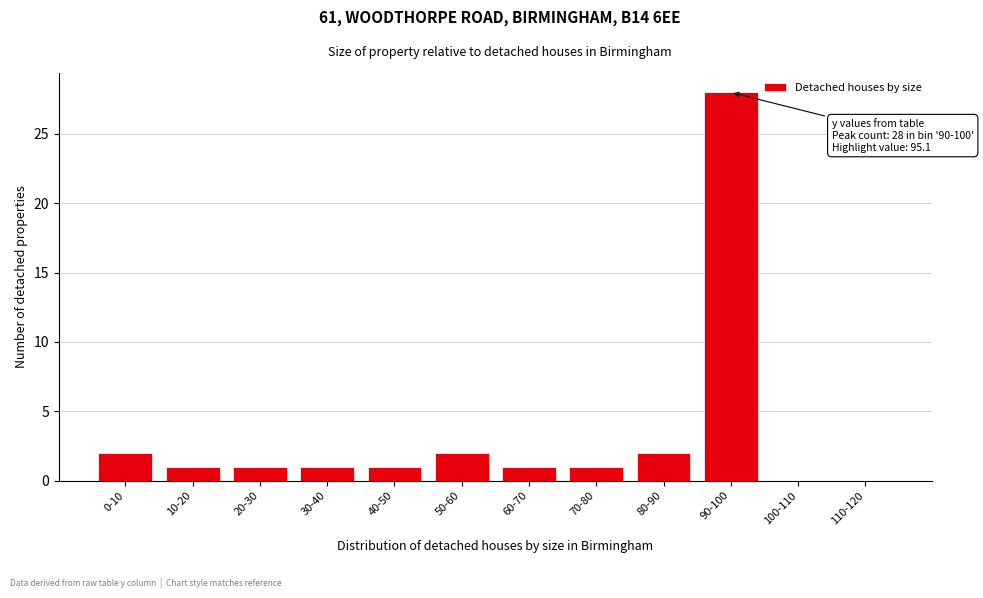

Reading left to right, what are all the values shown in this chart?

0-10=2	10-20=1	20-30=1	30-40=1	40-50=1	50-60=2	60-70=1	70-80=1	80-90=2	90-100=28	100-110=0	110-120=0